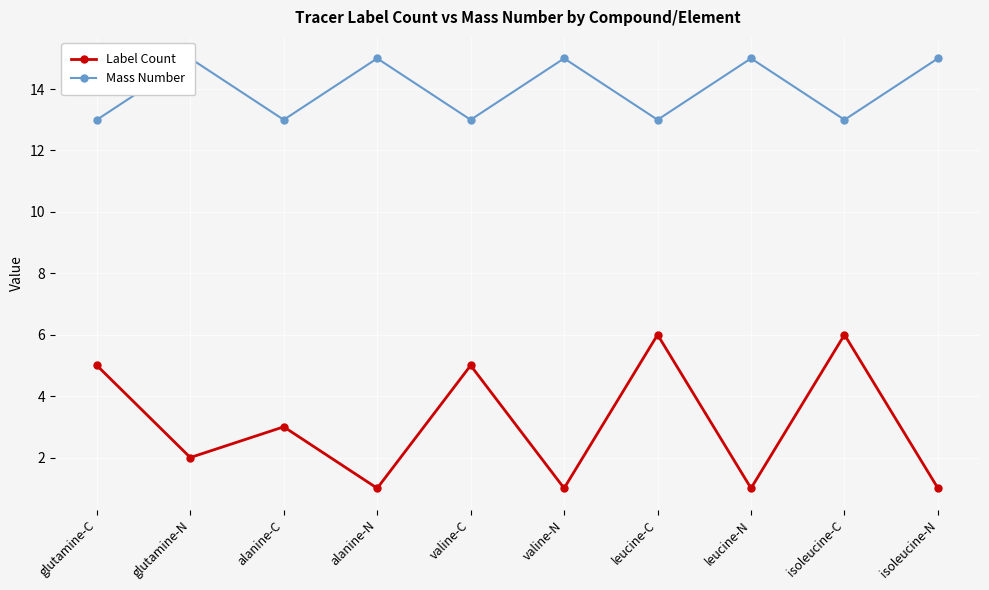

What position from the right is glutamine-N?

9